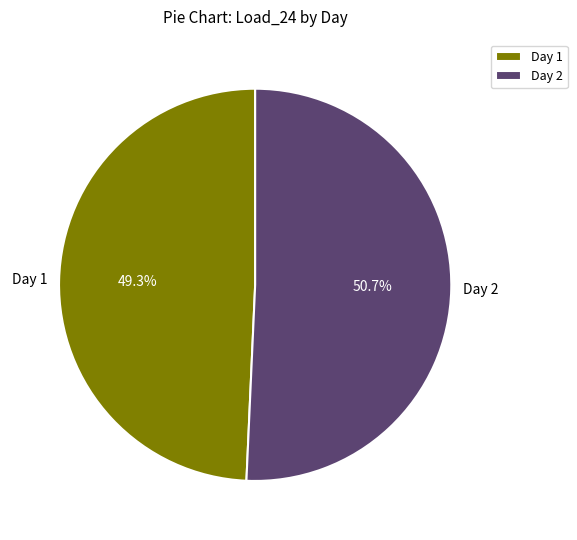

How many slices are in this pie chart?

2